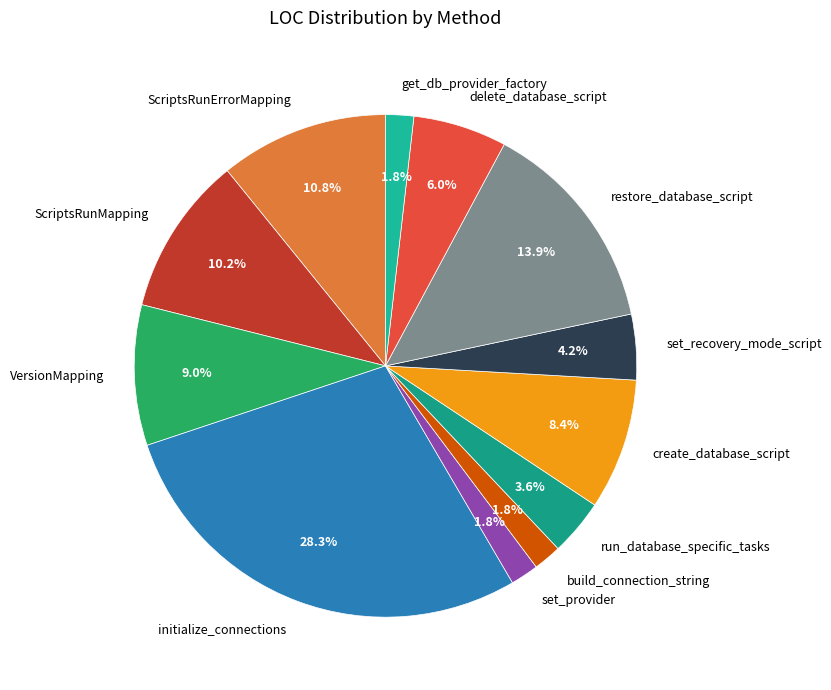

What is the total percentage of create_database_script and run_database_specific_tasks?

12.0%